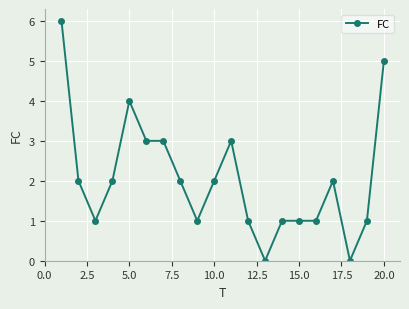

Reading left to right, list all the values displayed in this chart.

6	2	1	2	4	3	3	2	1	2	3	1	0	1	1	1	2	0	1	5